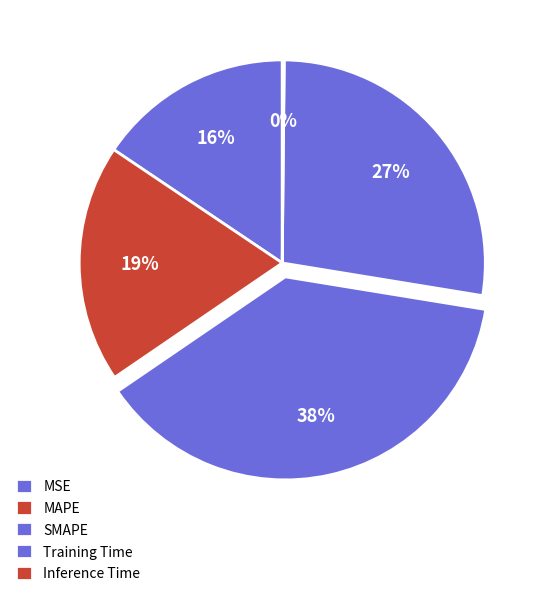

Rank the categories by value from lowest to highest.

Inference Time, MSE, MAPE, Training Time, SMAPE